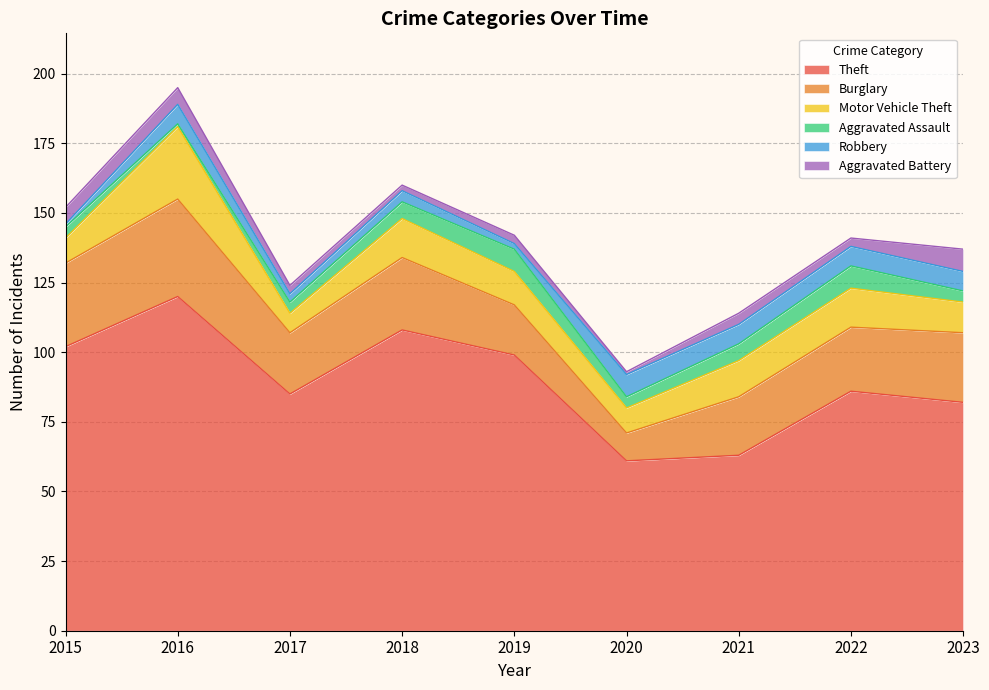

What is the sum of all Aggravated Battery values?

36